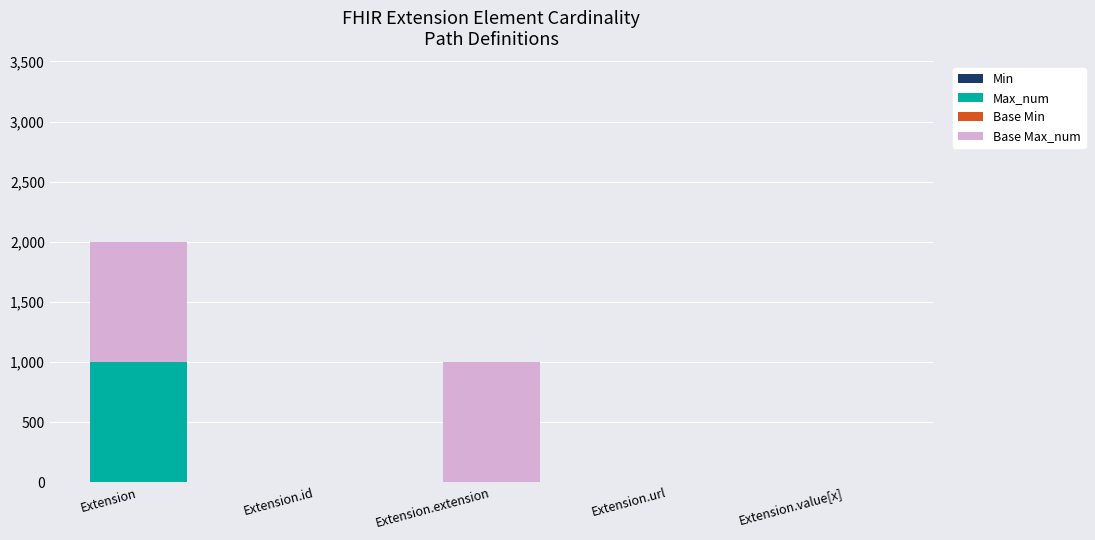

What is the total value across all series at Extension.url?

4